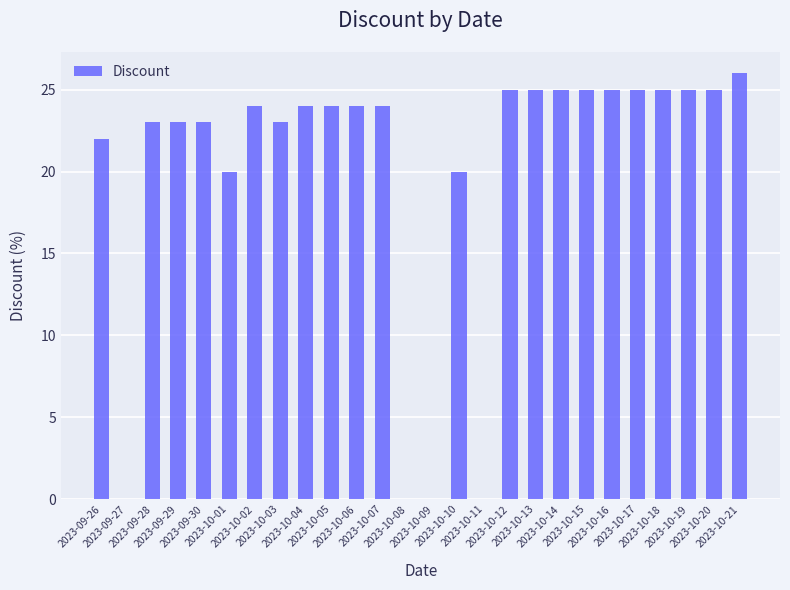

Reading left to right, extract all data points from this chart.

2023-09-26=22	2023-09-27=0	2023-09-28=23	2023-09-29=23	2023-09-30=23	2023-10-01=20	2023-10-02=24	2023-10-03=23	2023-10-04=24	2023-10-05=24	2023-10-06=24	2023-10-07=24	2023-10-08=0	2023-10-09=0	2023-10-10=20	2023-10-11=0	2023-10-12=25	2023-10-13=25	2023-10-14=25	2023-10-15=25	2023-10-16=25	2023-10-17=25	2023-10-18=25	2023-10-19=25	2023-10-20=25	2023-10-21=26